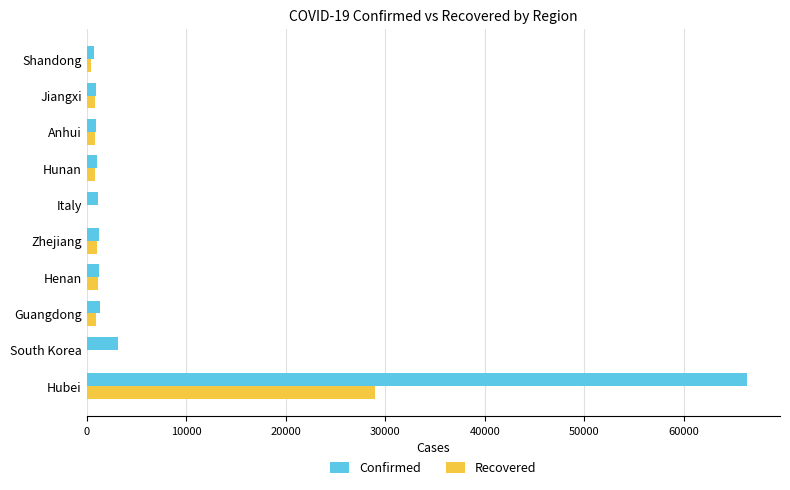

Which label corresponds to the largest value in the chart?

Hubei